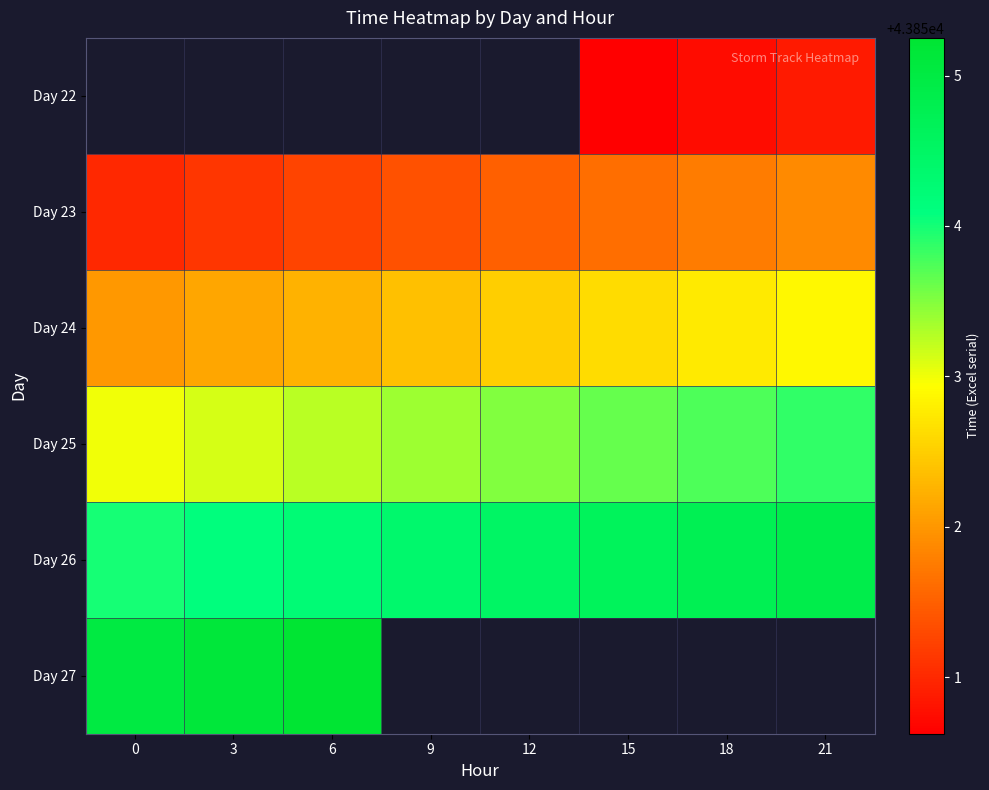

What is the average value of the Day 26 series?

43854.4